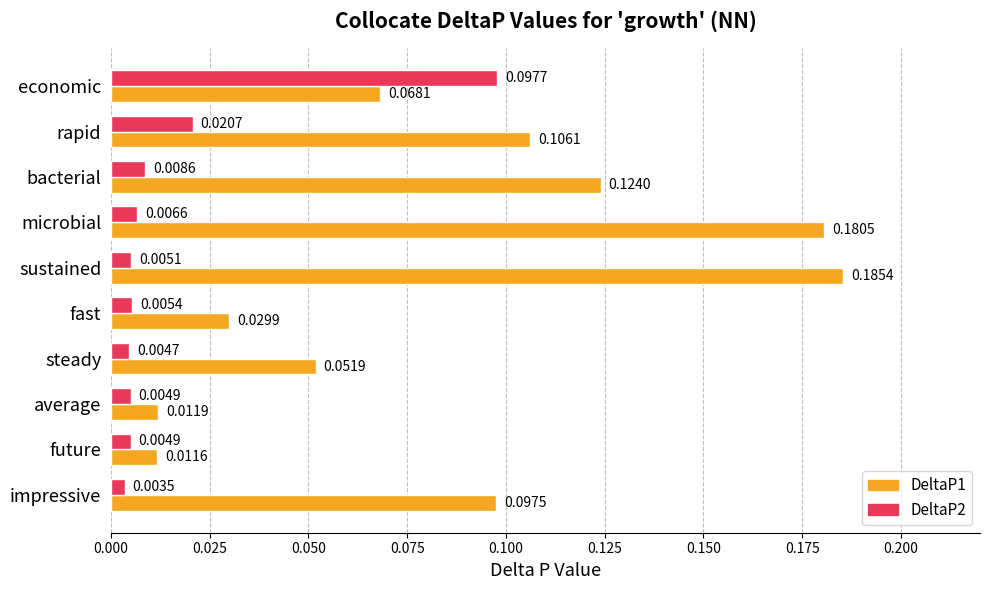

List the series in order of their overall mean, lowest first.

DeltaP2, DeltaP1